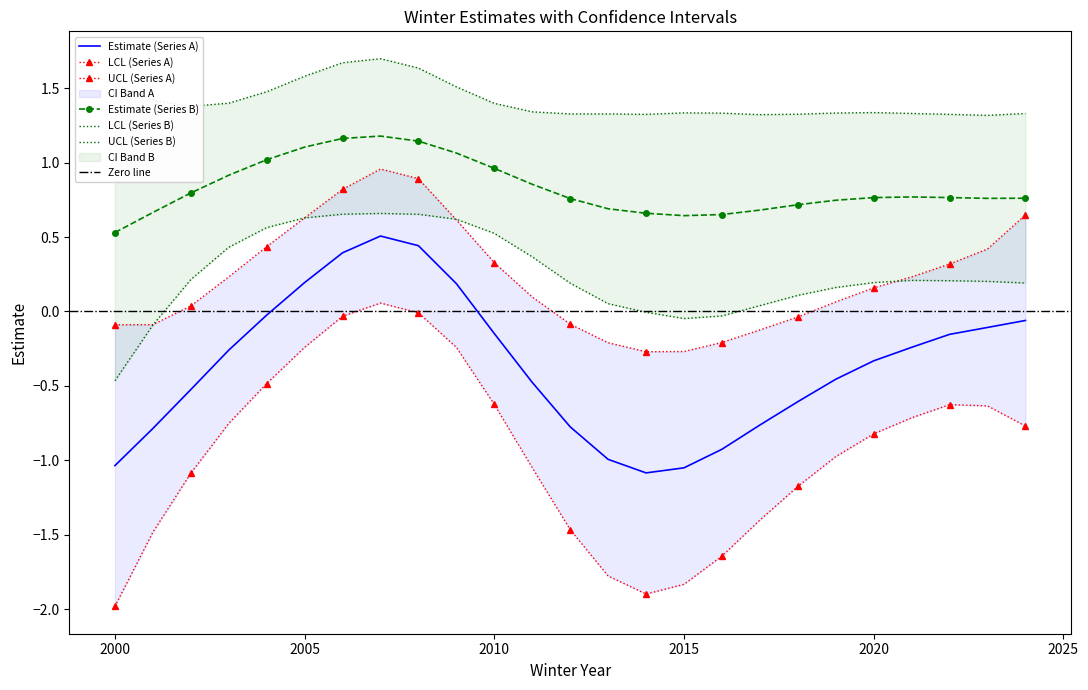

True or false: Estimate (Series B) and Estimate (Series A) intersect in this chart.

False